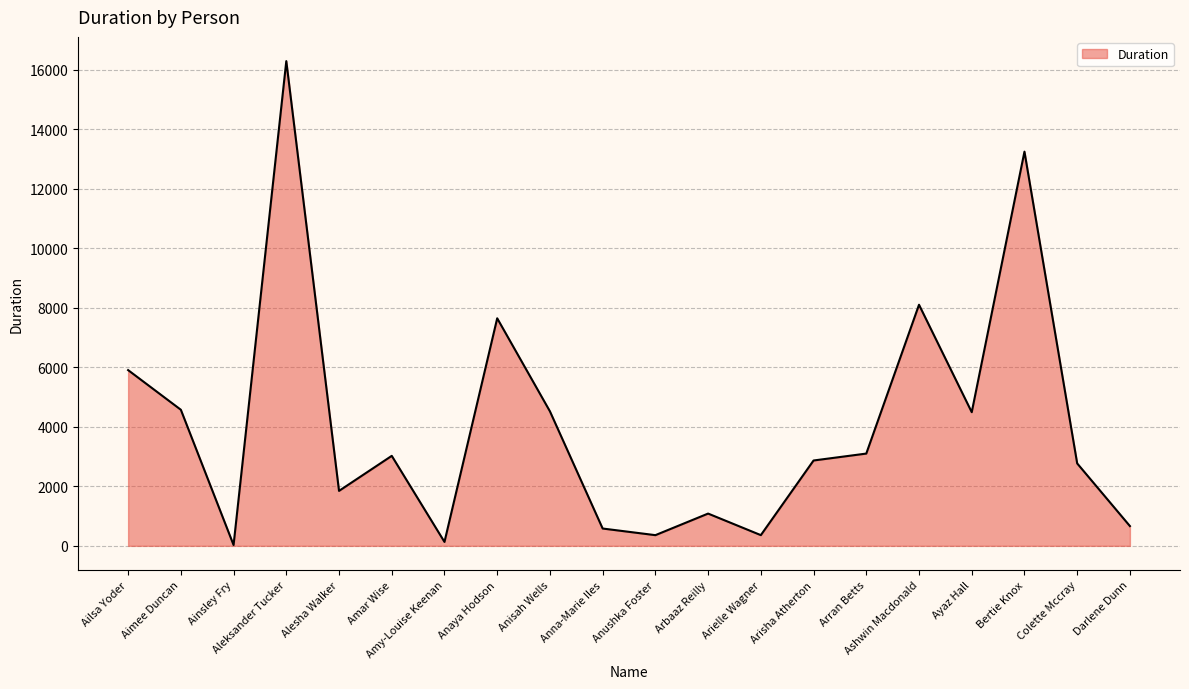

What is the change in value from Ailsa Yoder to Ashwin Macdonald?

+2195.8